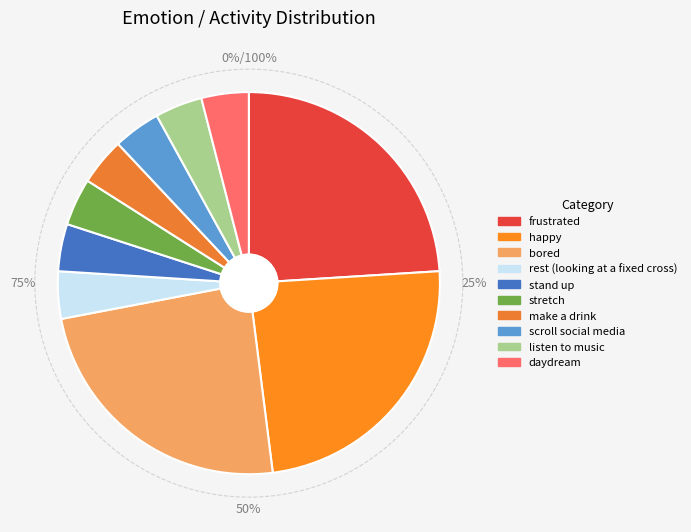

Rank the categories by value from highest to lowest.

frustrated, happy, bored, rest (looking at a fixed cross), stand up, stretch, make a drink, scroll social media, listen to music, daydream